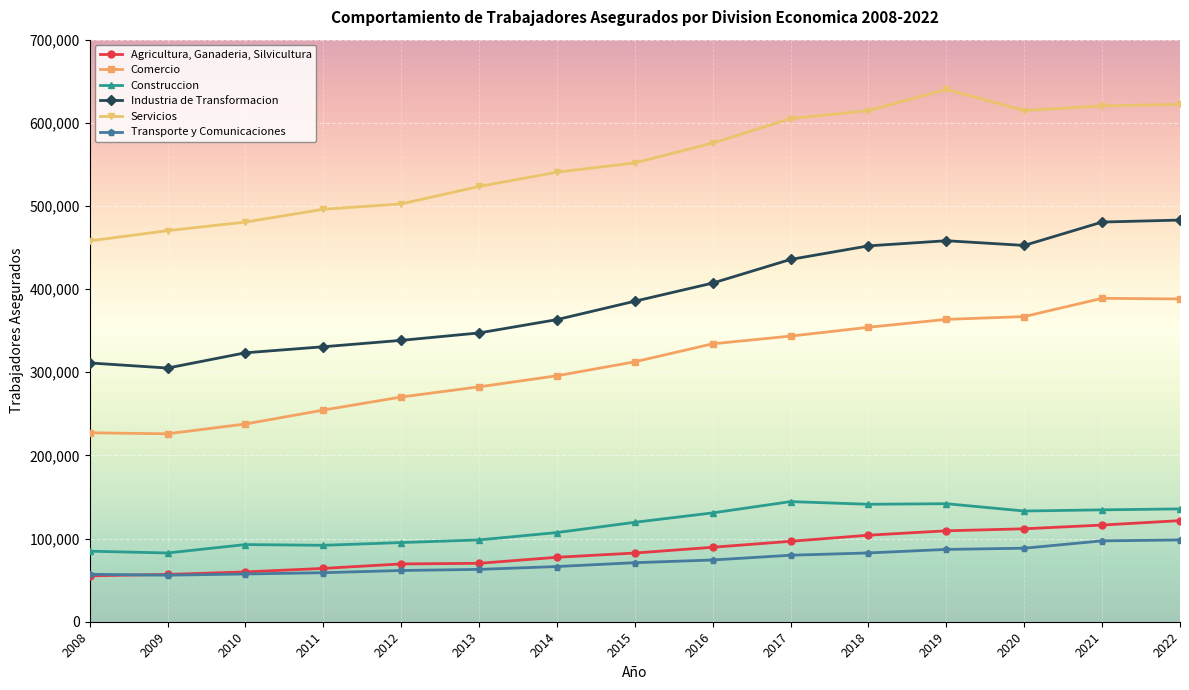

What is the spread (max minus min) of values at 2016?

501386